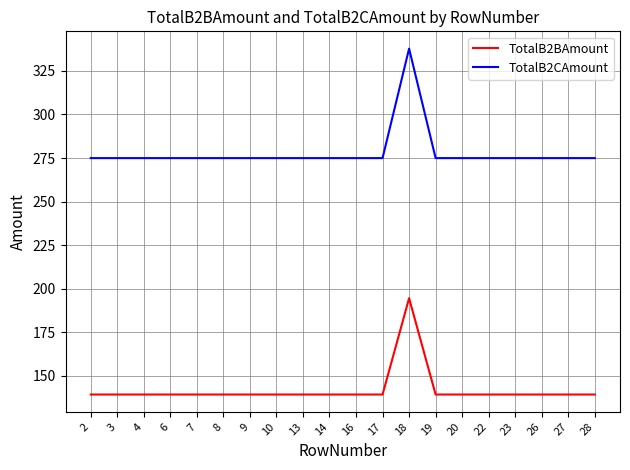

The TotalB2CAmount series shows 274.9 at 16. True or false?

True